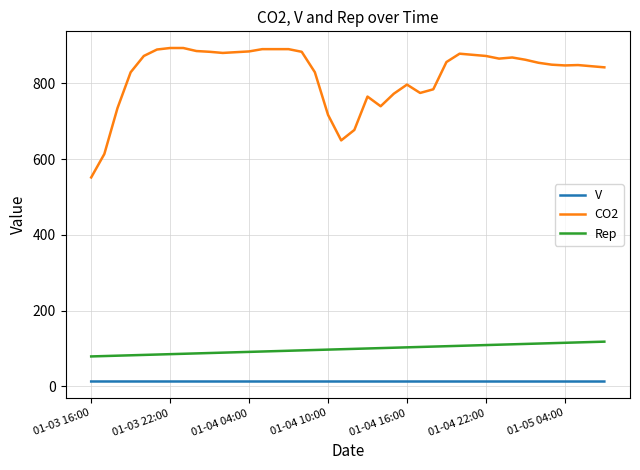

Rank the series by their maximum value, from highest to lowest.

CO2, Rep, V